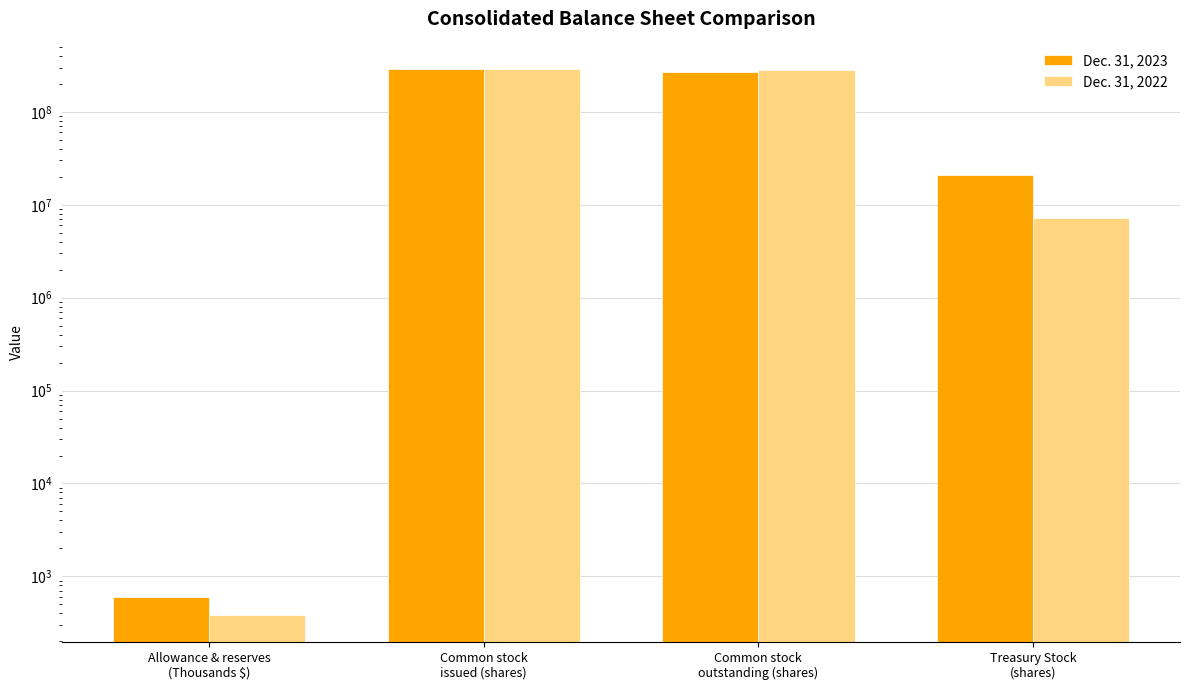

What are all the series names shown in the legend?

Dec. 31, 2023, Dec. 31, 2022